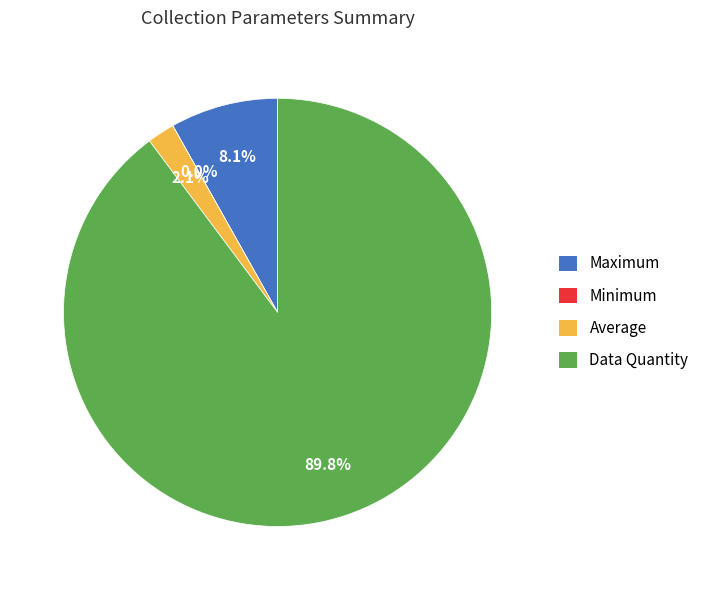

Which has a higher value, Maximum or Average?

Maximum